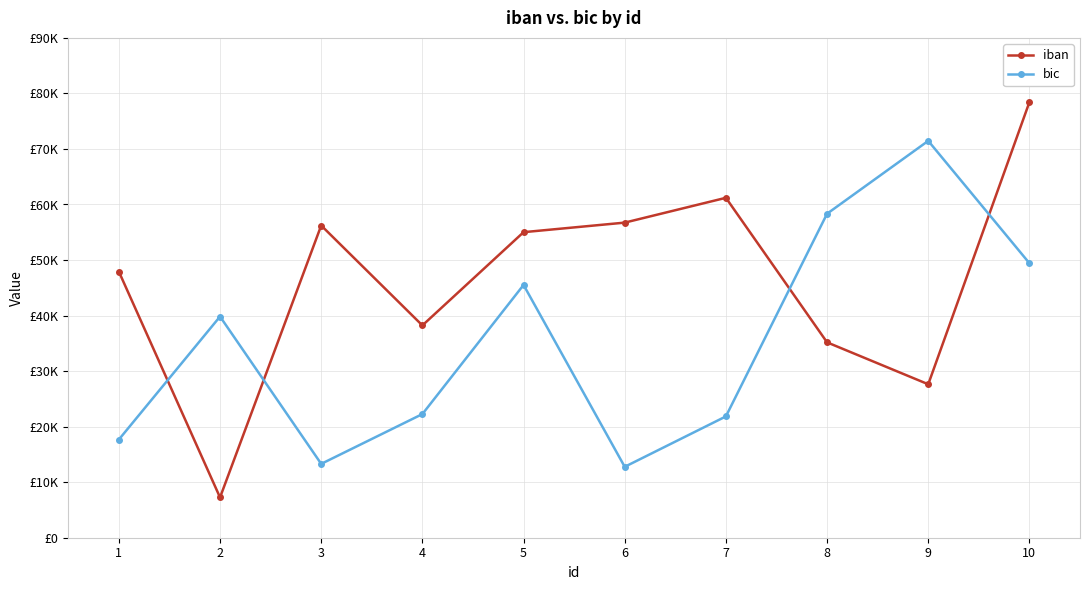

Where does the iban series first go above 55016?

3